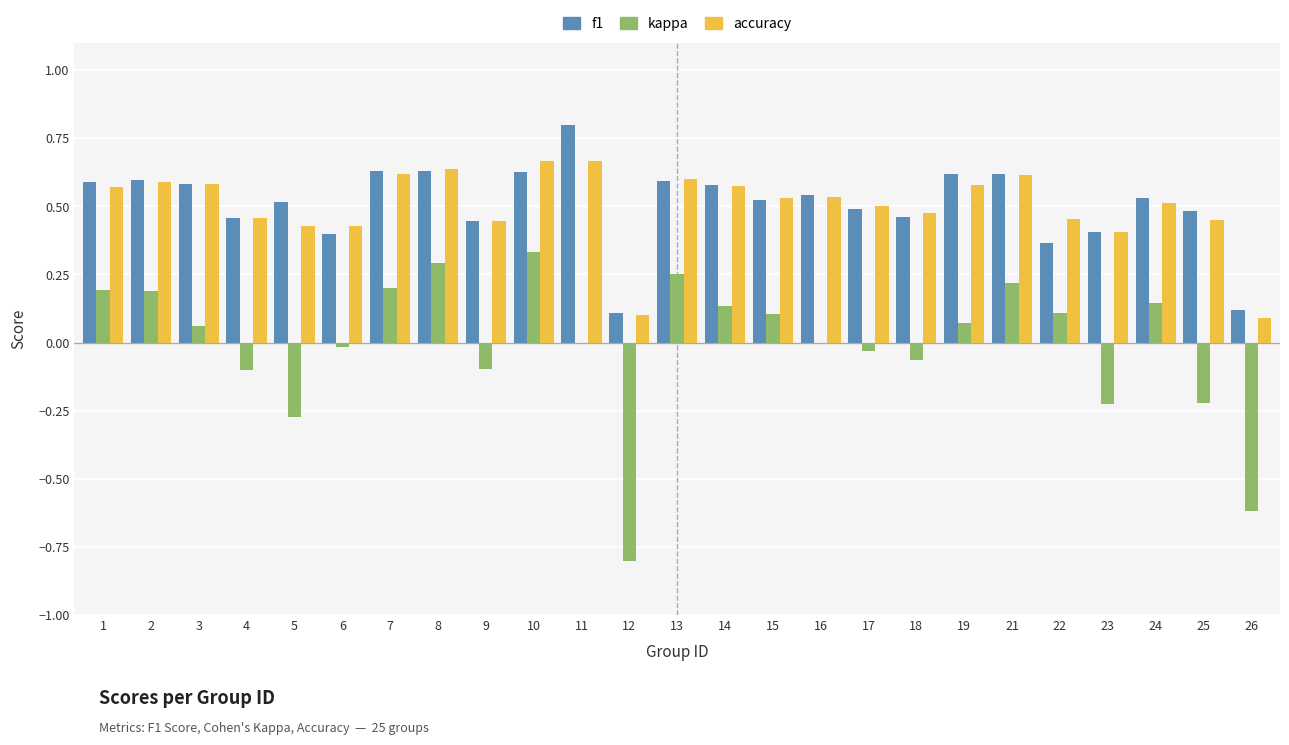

The kappa series shows 0.1 at 14. True or false?

True